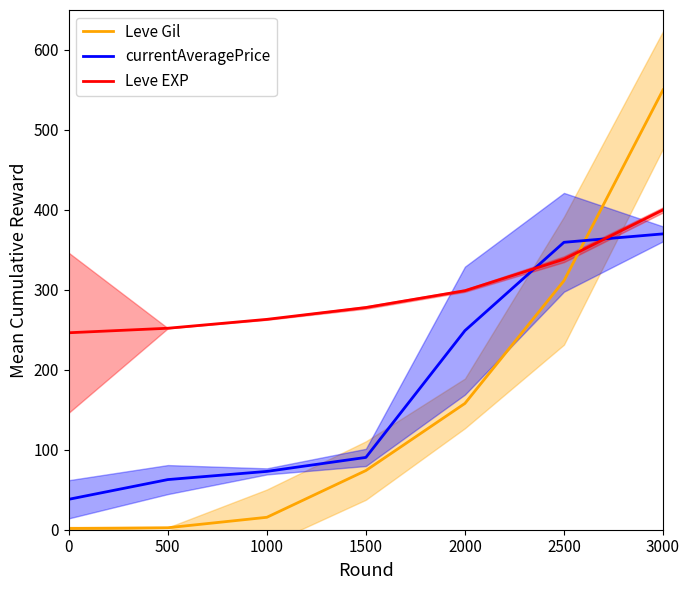

Which series changed the most between 0 and 1000?

currentAveragePrice